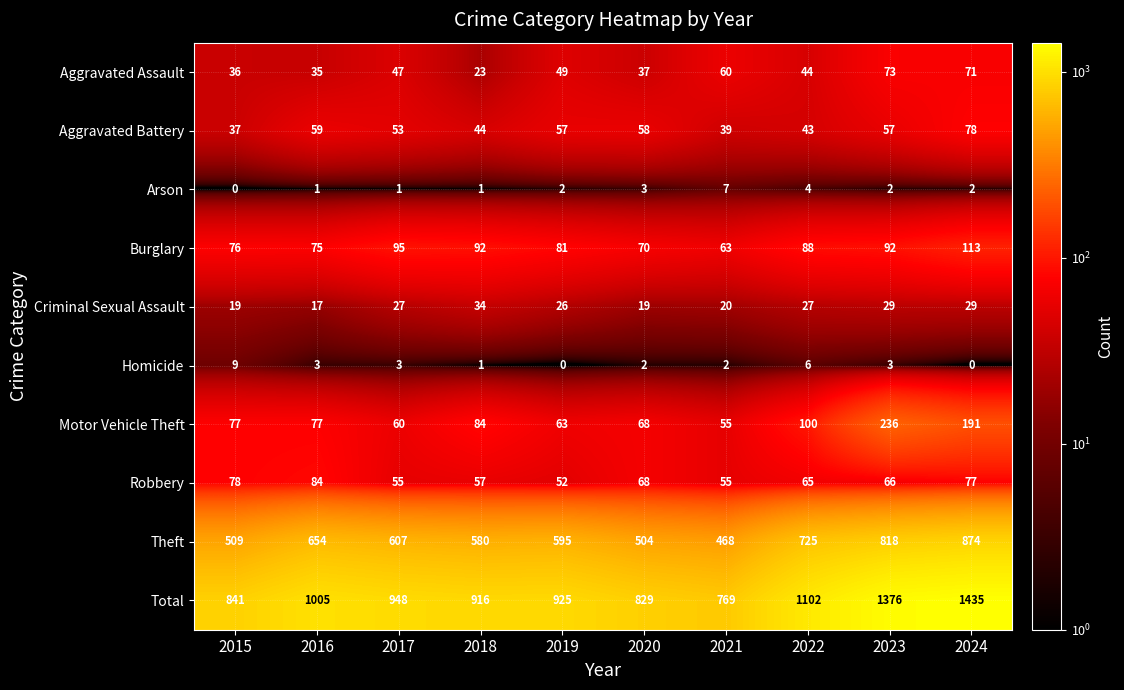

Which series has the largest range (max minus min)?

Total